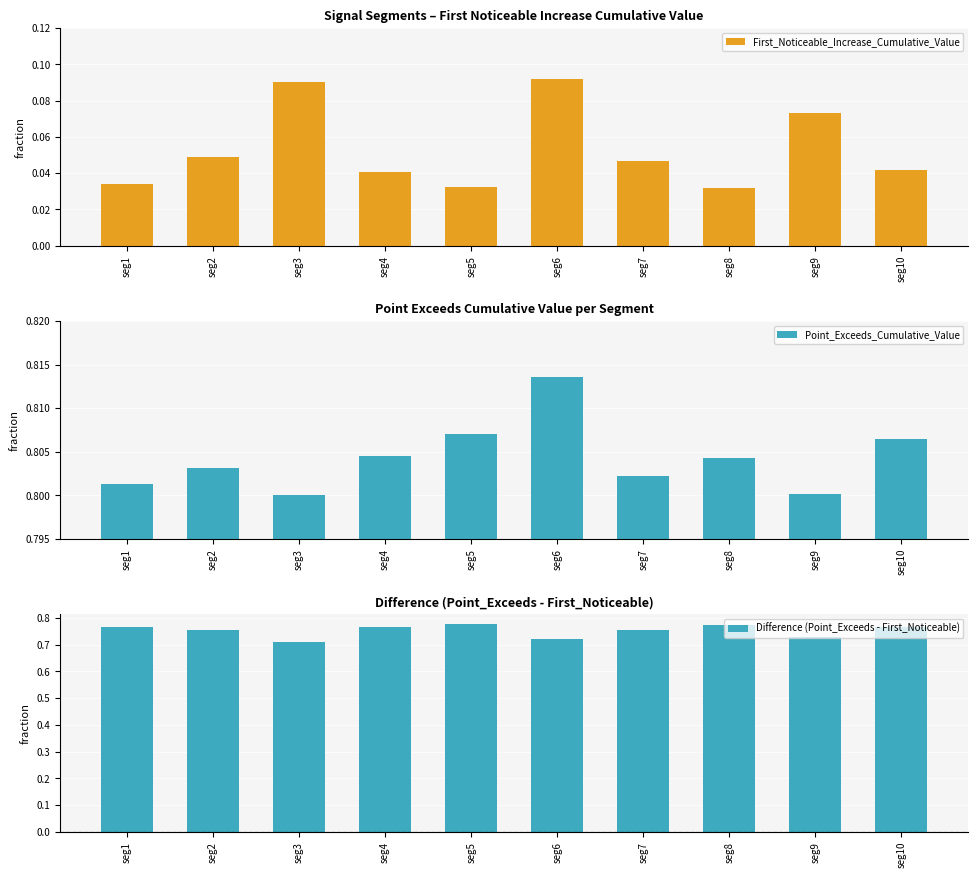

What is the spread (max minus min) of values at seg5?

0.8